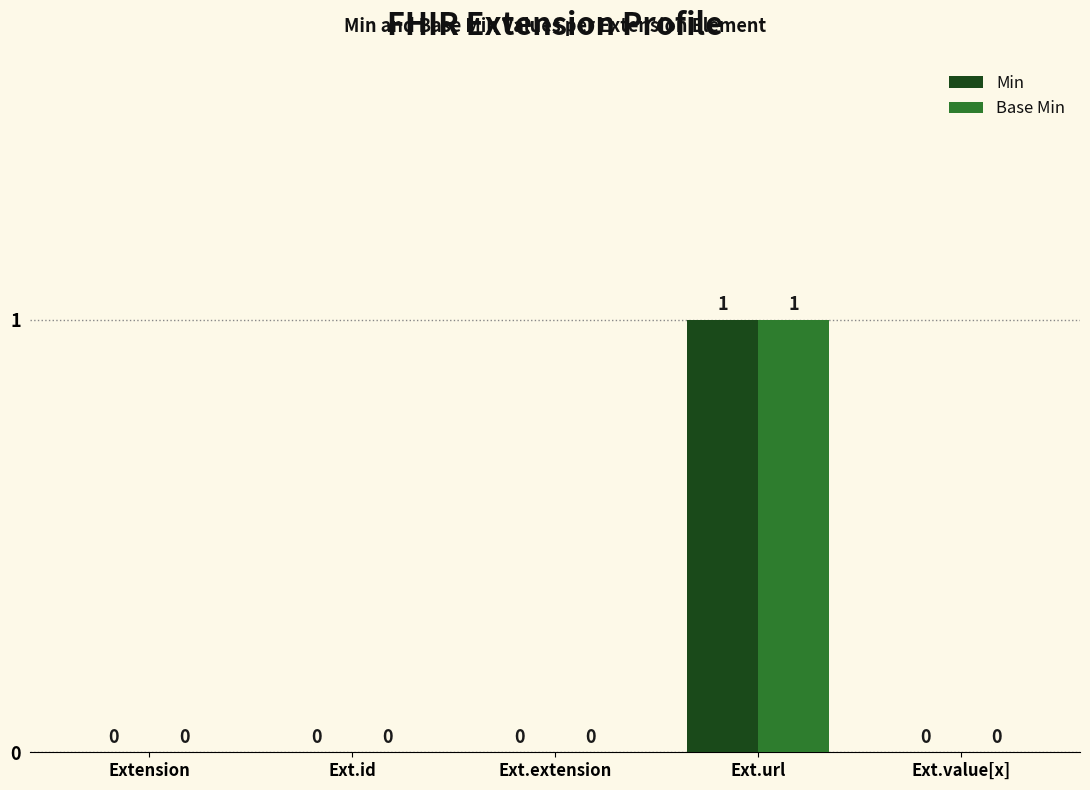

The Min series shows 0 at Extension. True or false?

True